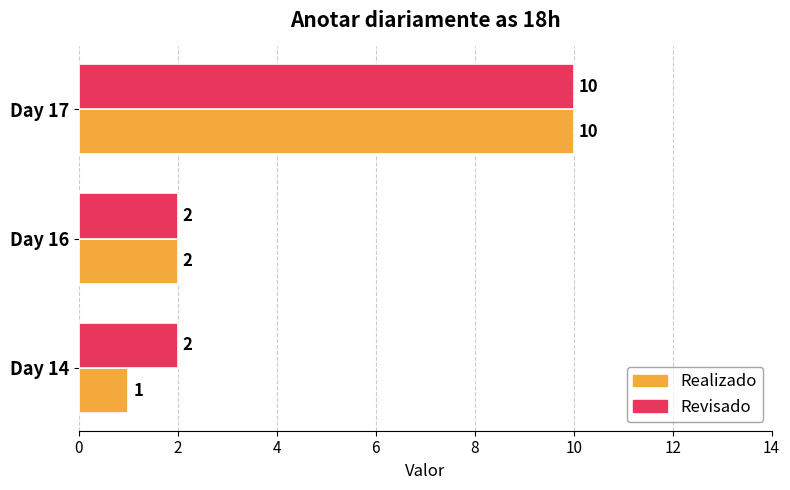

Which series changed the most between Day 14 and Day 16?

Realizado